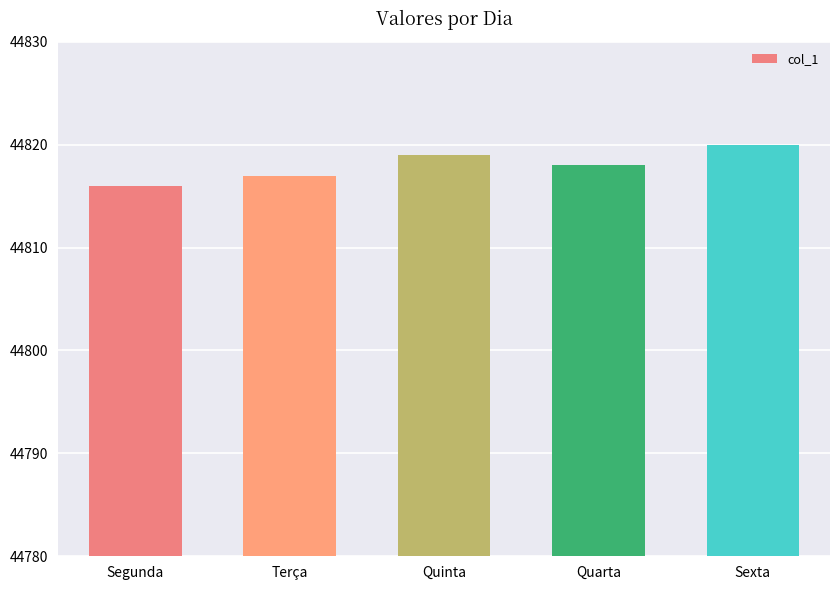

What is the average value?

44818